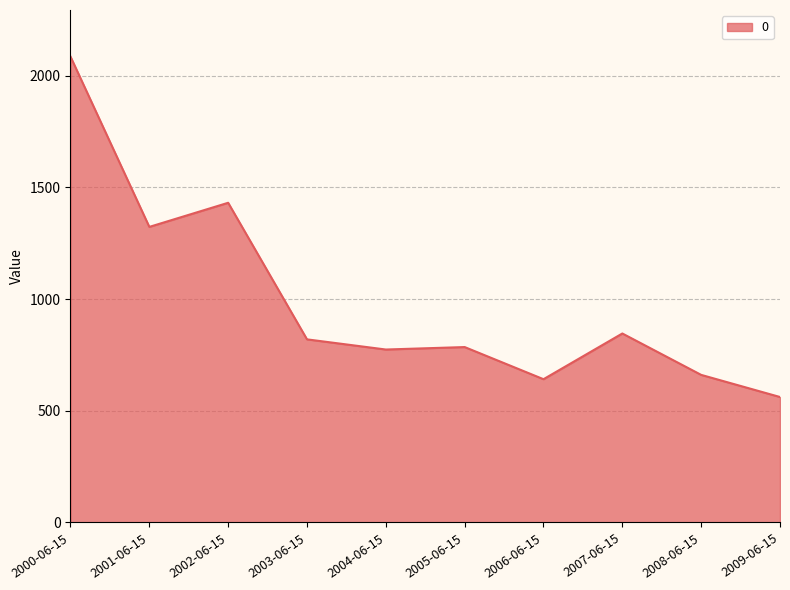

Reading left to right, list all the values displayed in this chart.

2000-06-15=2085.6	2001-06-15=1323.3	2002-06-15=1431.2	2003-06-15=819.8	2004-06-15=774.3	2005-06-15=785.3	2006-06-15=641.5	2007-06-15=846.1	2008-06-15=660.8	2009-06-15=561.7